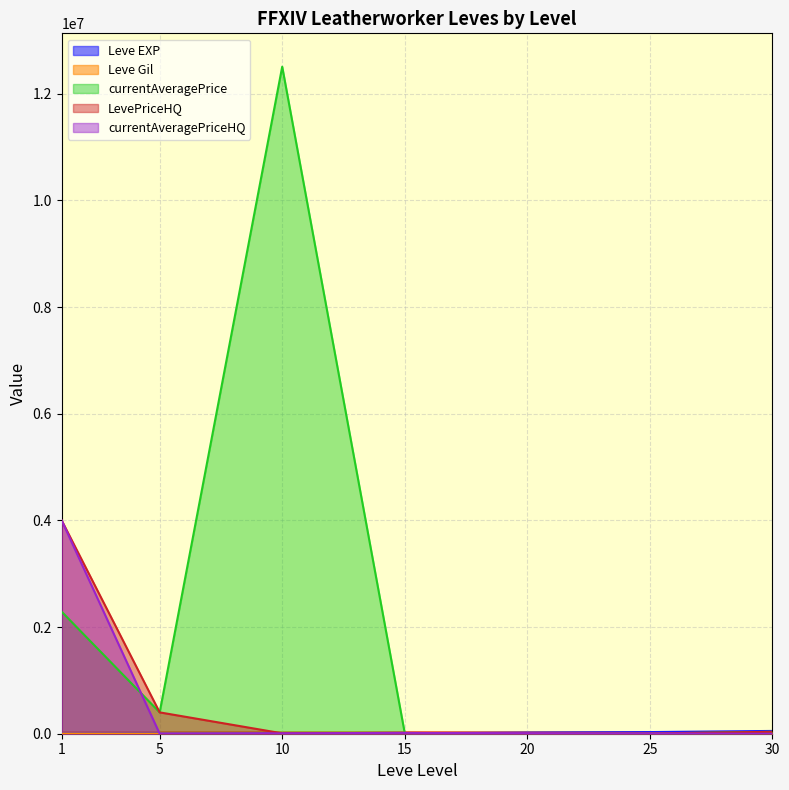

How many data points in Leve Gil are less than 226?

3